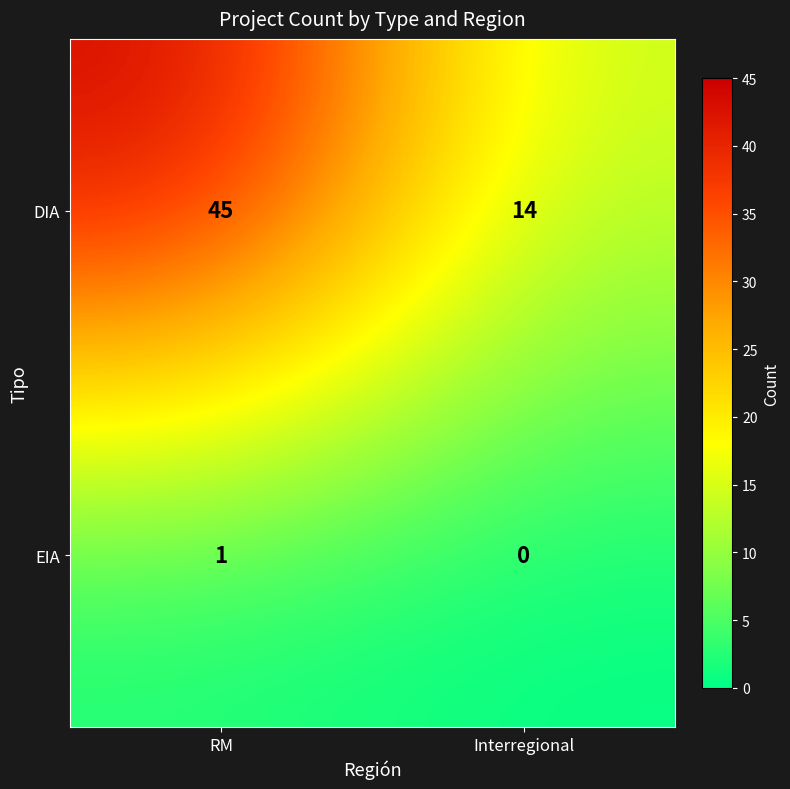

What is the sum of the DIA values at Interregional and RM?

59